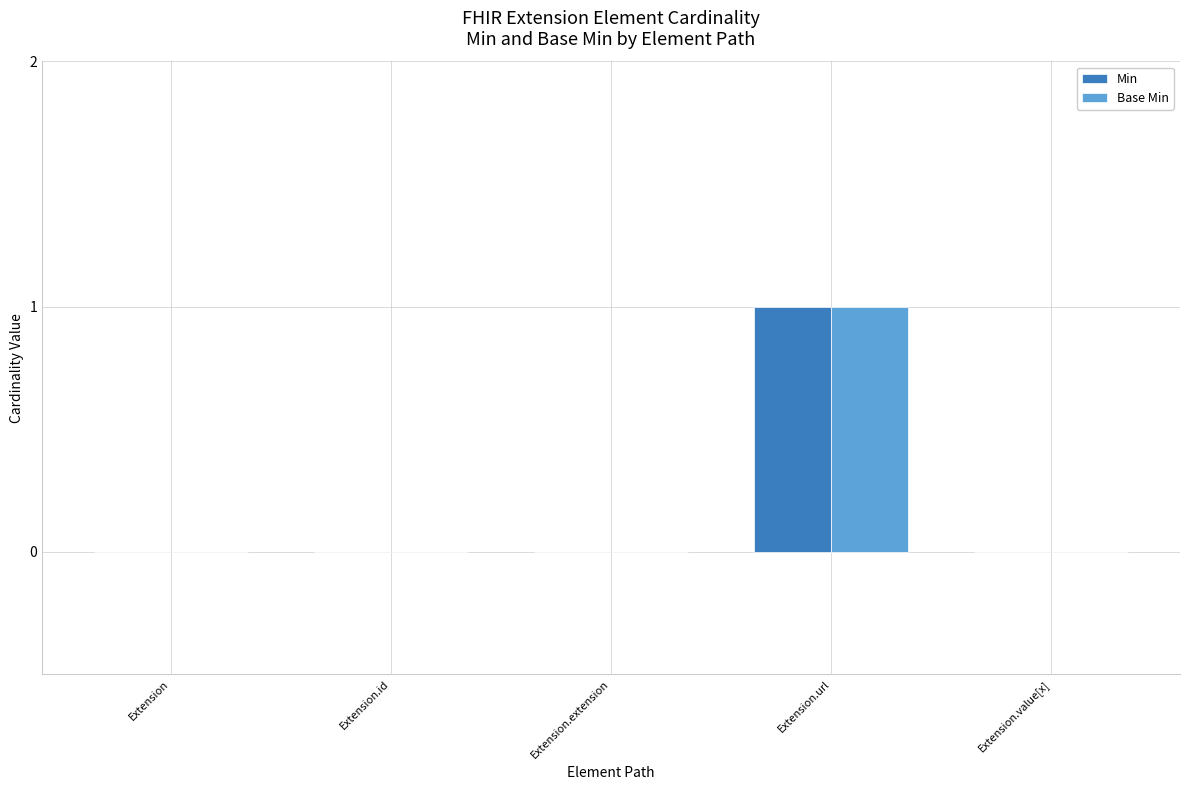

At which category does the chart reach its peak across all series?

Extension.url